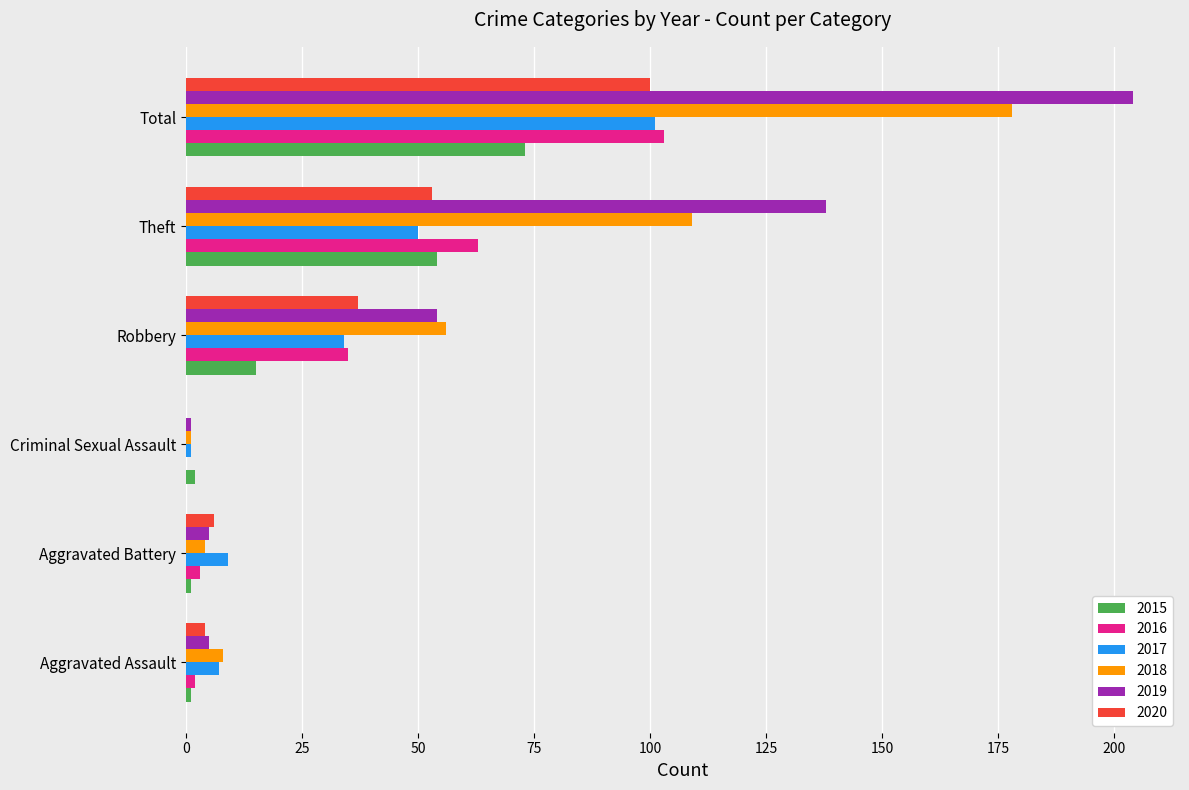

Count the number of categories in the chart.

6